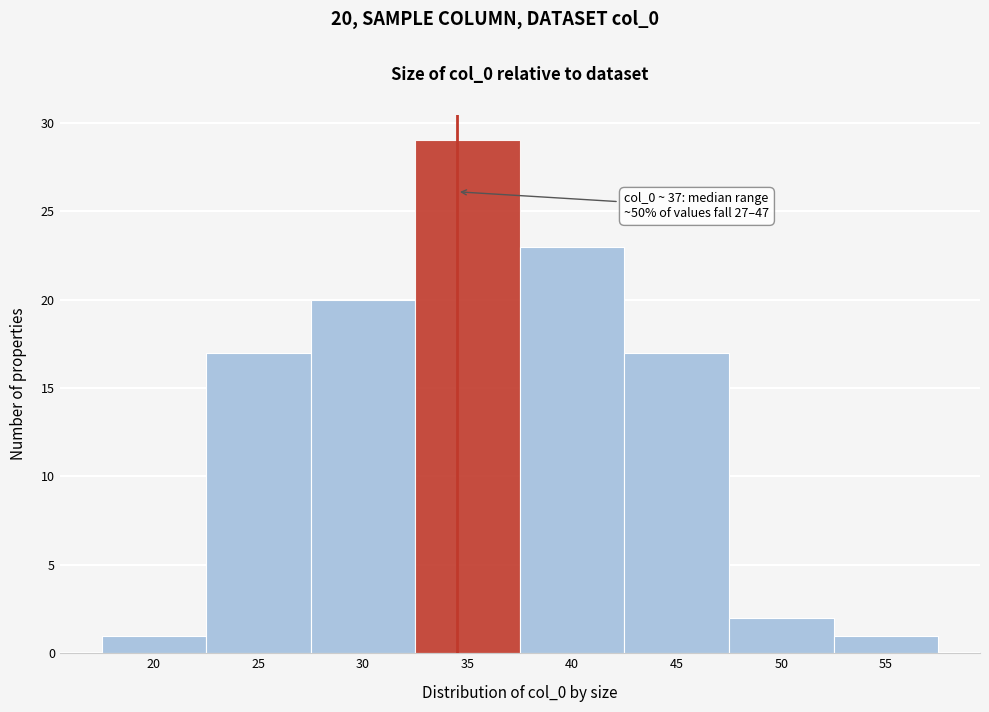

Reading right to left, what are all the values shown in this chart?

55=1	50=2	45=17	40=23	35=29	30=20	25=17	20=1